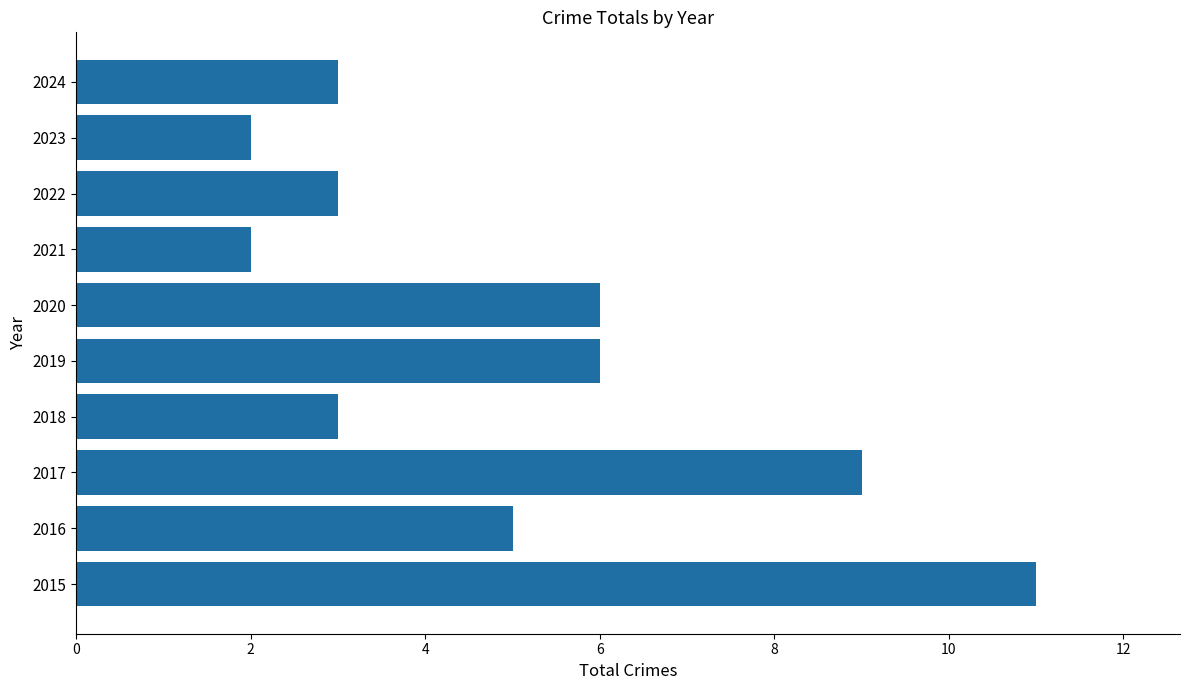

What value does the data have at 2024?

3